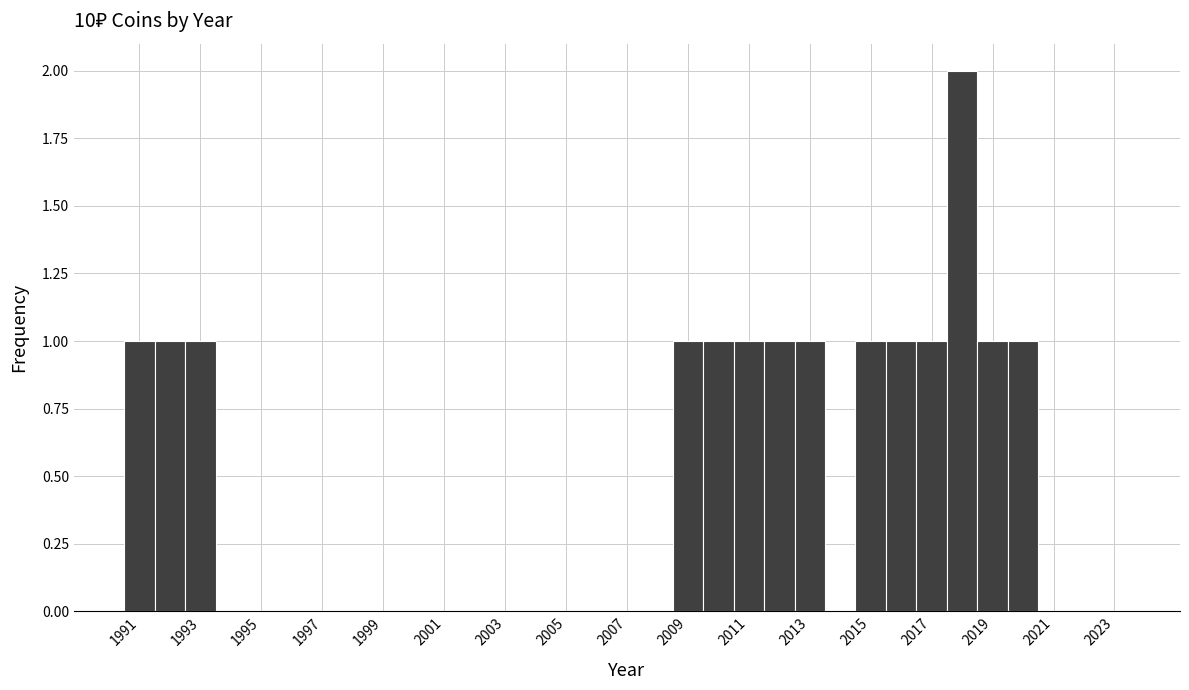

Reading left to right, list every bar in this chart as the range it spans on the x-axis followed by its height. Neither the bar edges nor the heights are printed on the chart, so give them approximately, as read against the axes.

1990.5 to 1991.5: 1
1991.5 to 1992.5: 1
1992.5 to 1993.5: 1
1993.5 to 1994.5: 0
1994.5 to 1995.5: 0
1995.5 to 1996.5: 0
1996.5 to 1997.5: 0
1997.5 to 1998.5: 0
1998.5 to 1999.5: 0
1999.5 to 2000.5: 0
2000.5 to 2001.5: 0
2001.5 to 2002.5: 0
2002.5 to 2003.5: 0
2003.5 to 2004.5: 0
2004.5 to 2005.5: 0
2005.5 to 2006.5: 0
2006.5 to 2007.5: 0
2007.5 to 2008.5: 0
2008.5 to 2009.5: 1
2009.5 to 2010.5: 1
2010.5 to 2011.5: 1
2011.5 to 2012.5: 1
2012.5 to 2013.5: 1
2013.5 to 2014.5: 0
2014.5 to 2015.5: 1
2015.5 to 2016.5: 1
2016.5 to 2017.5: 1
2017.5 to 2018.5: 2
2018.5 to 2019.5: 1
2019.5 to 2020.5: 1
2020.5 to 2021.5: 0
2021.5 to 2022.5: 0
2022.5 to 2023.5: 0